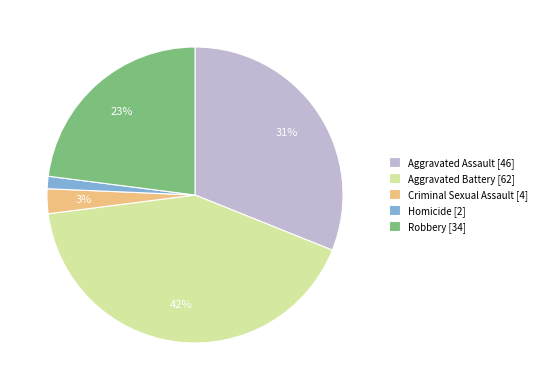

To the nearest percent, what is the difference between the Robbery and Homicide slice percentages?

22%